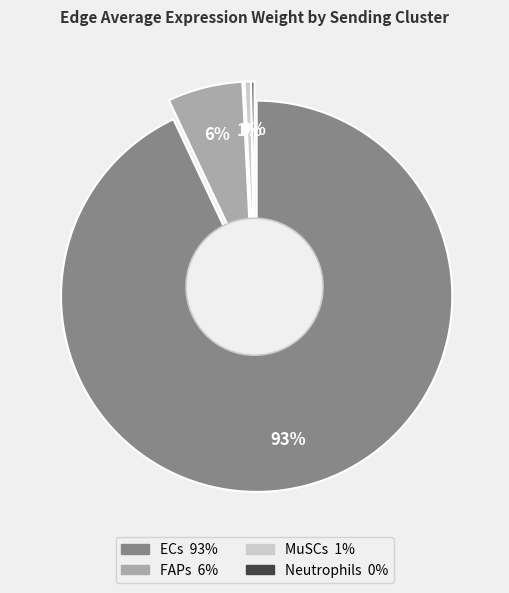

To the nearest percent, what portion does ECs represent?

93%